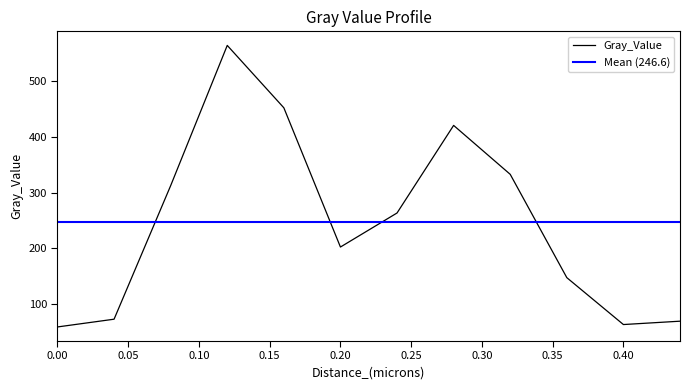

True or false: the data shows 79.0 at 0.36.

False